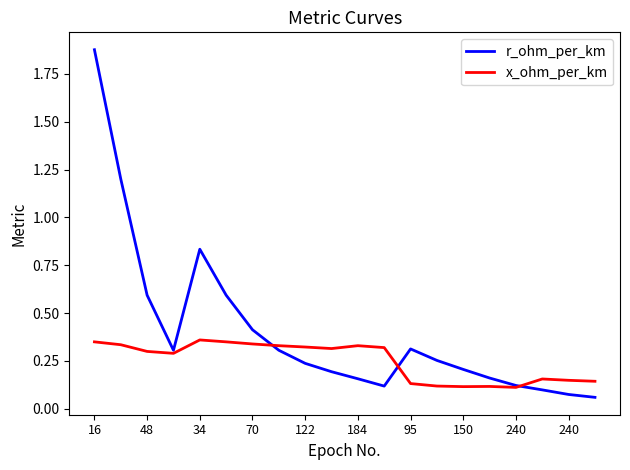

List the series in order of their overall mean, highest first.

r_ohm_per_km, x_ohm_per_km